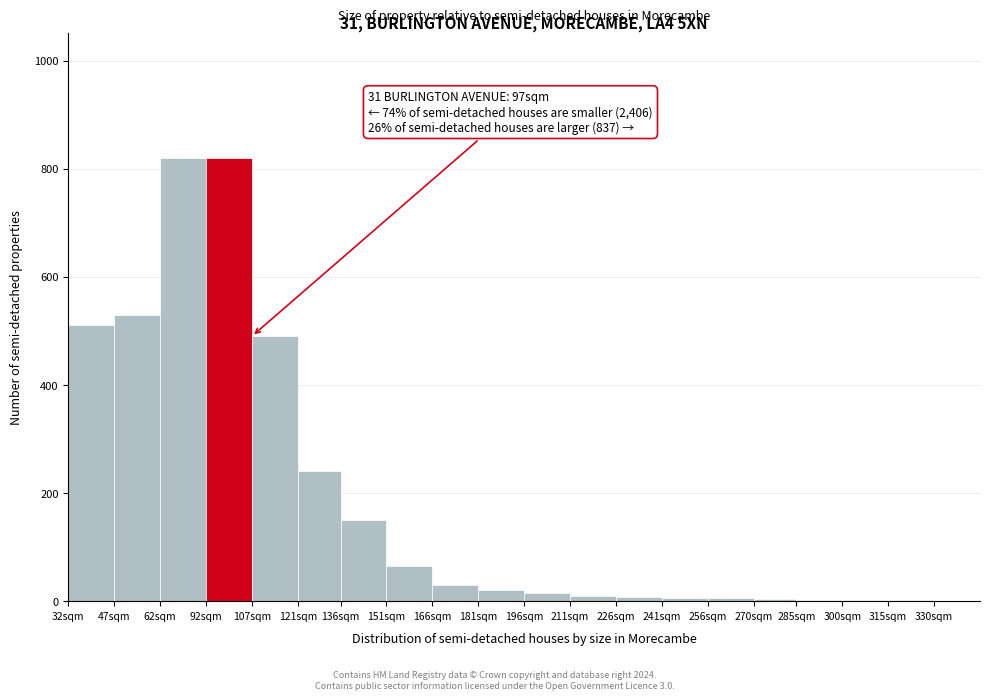

At which label is the value closest to 410?

107sqm